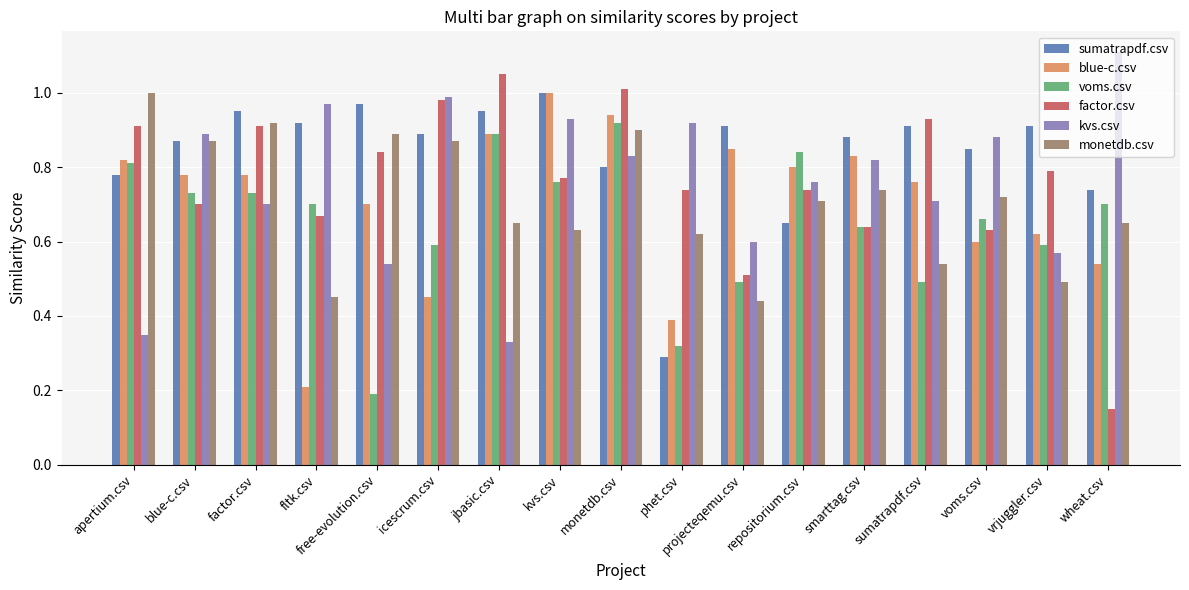

What position from the right is wheat.csv?

1